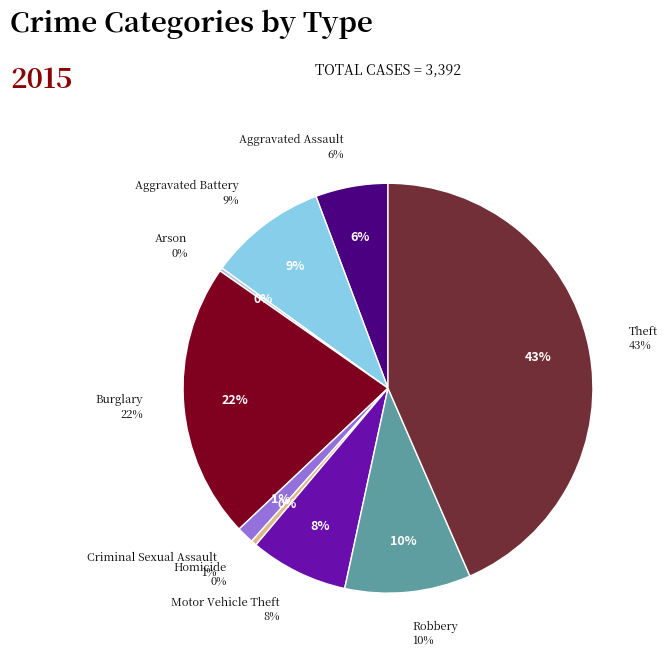

How many slices are in this pie chart?

9